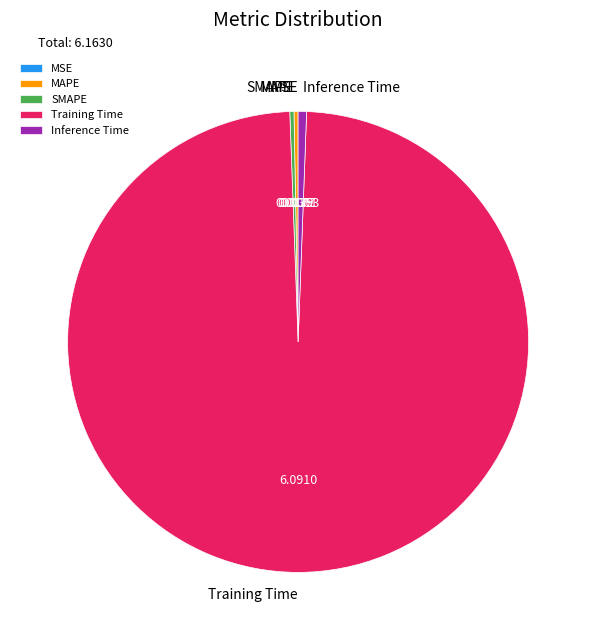

Which category has the biggest portion of the pie?

Training Time